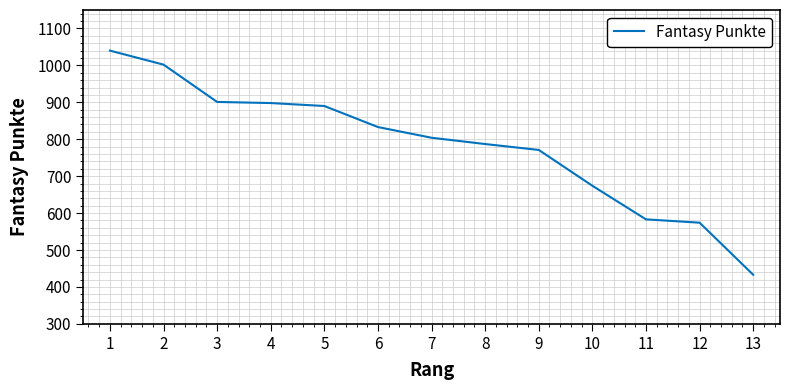

What is the change in value from 6 to 10?

-159